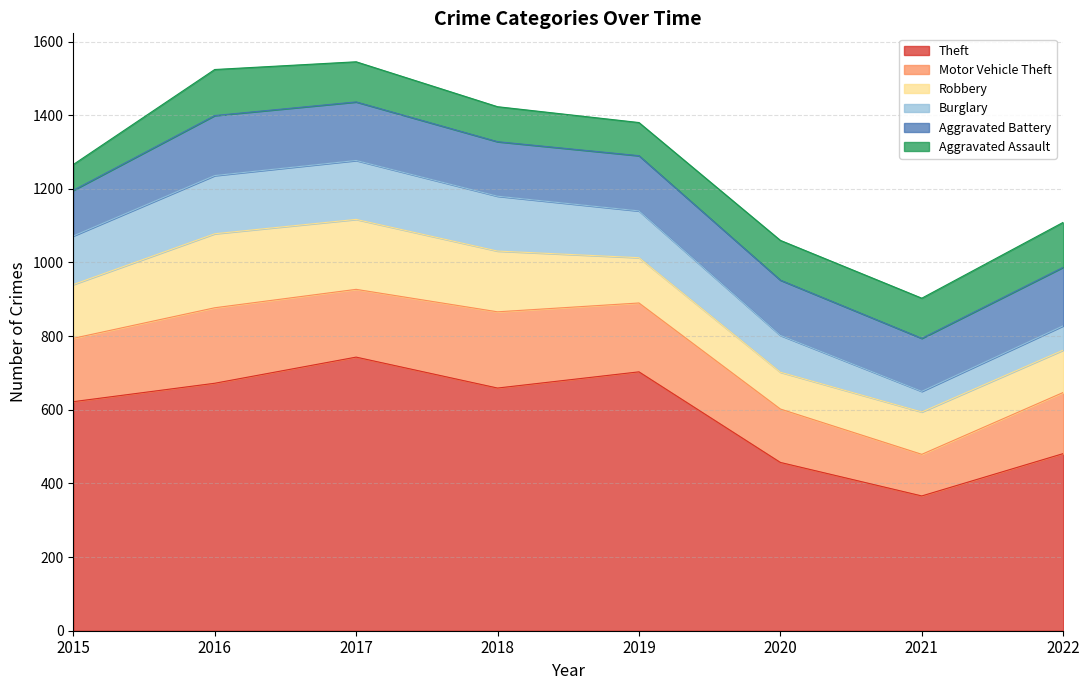

Reading left to right, what are all the values shown in this chart?

Theft: 622	672	743	659	703	457	366	481
Motor Vehicle Theft: 172	205	184	207	187	145	113	166
Robbery: 146	201	190	165	123	100	115	115
Burglary: 132	158	160	149	127	100	56	66
Aggravated Battery: 124	163	159	148	150	150	144	159
Aggravated Assault: 70	125	109	95	90	108	109	122